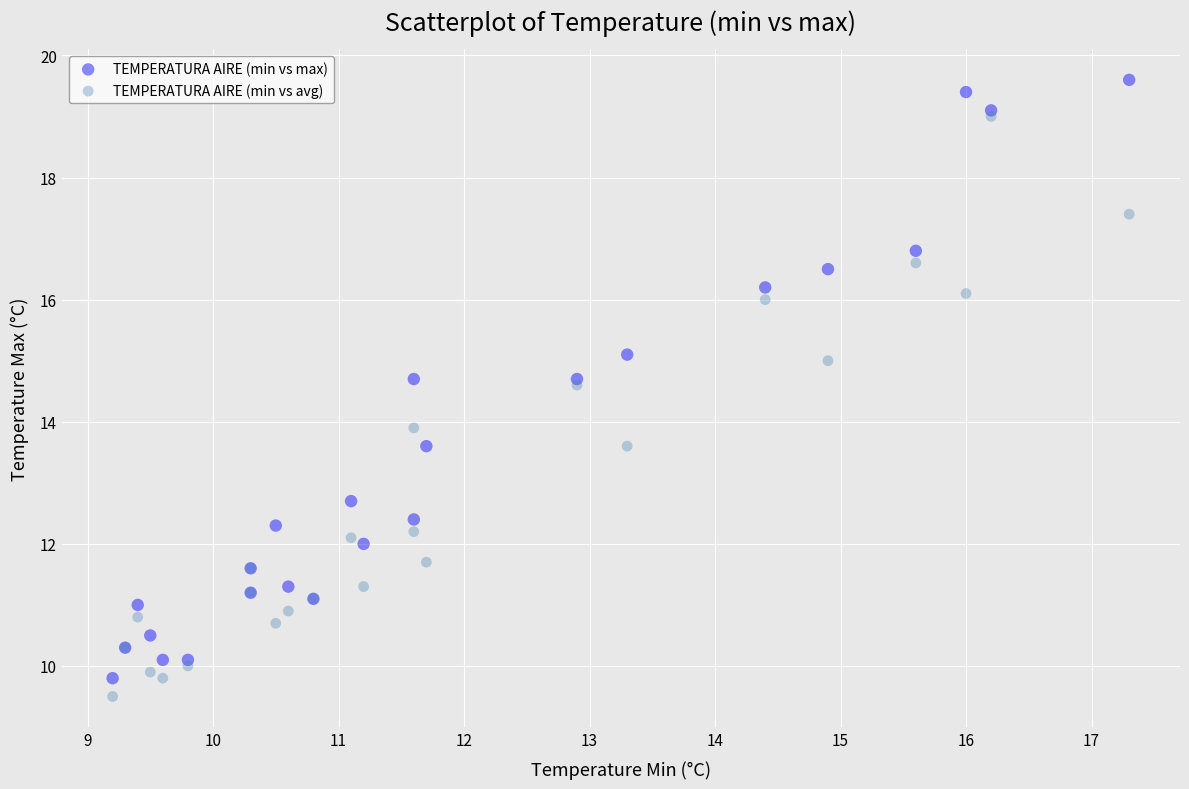

Which series reaches the maximum Y coordinate?

TEMPERATURA AIRE (min vs max)